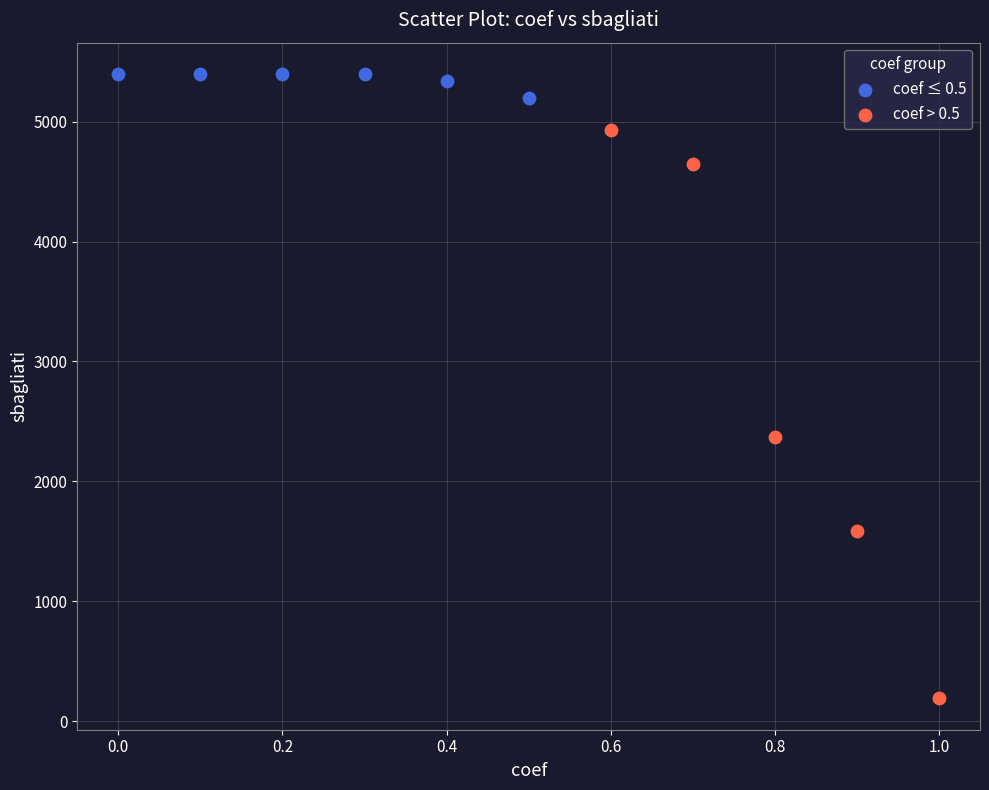

Which series has the widest spread of Y values?

coef > 0.5